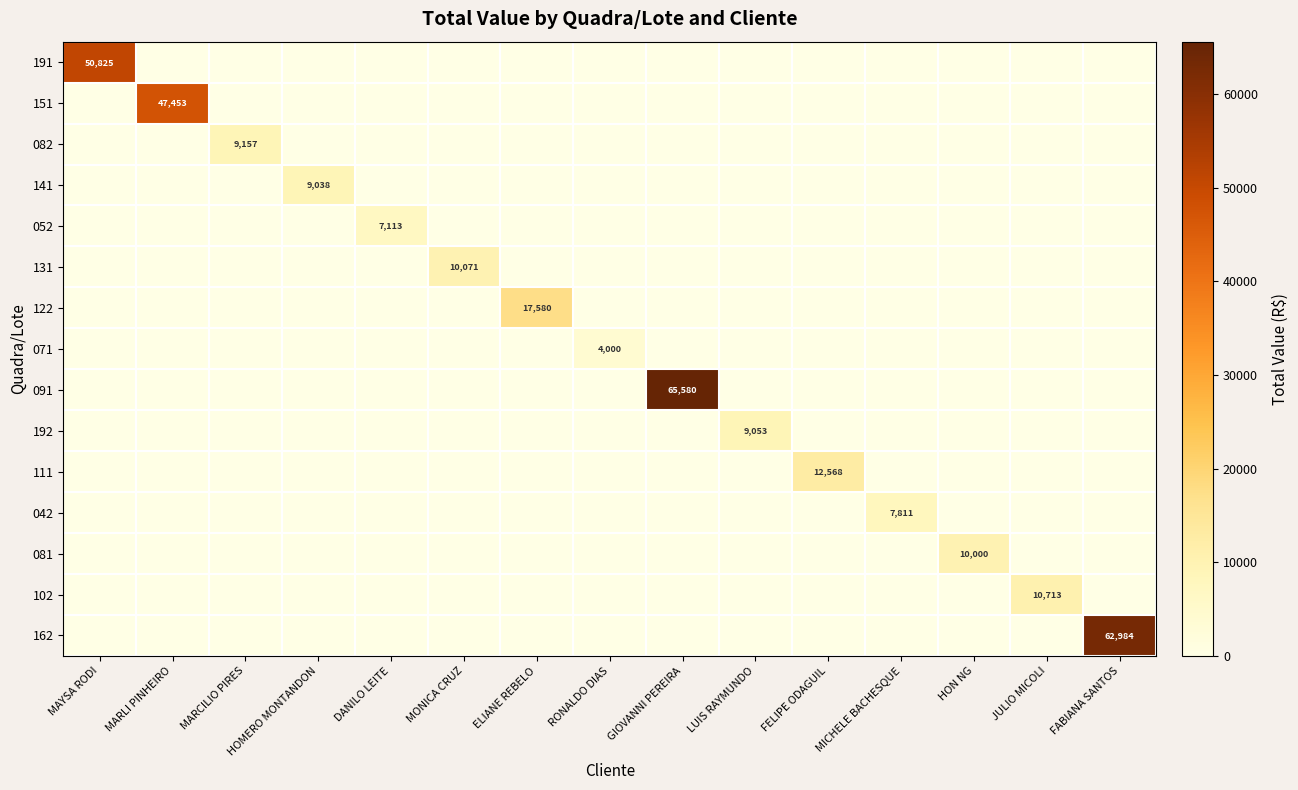

Rank the series by their maximum value, from highest to lowest.

091, 162, 191, 151, 122, 111, 102, 131, 081, 082, 192, 141, 042, 052, 071